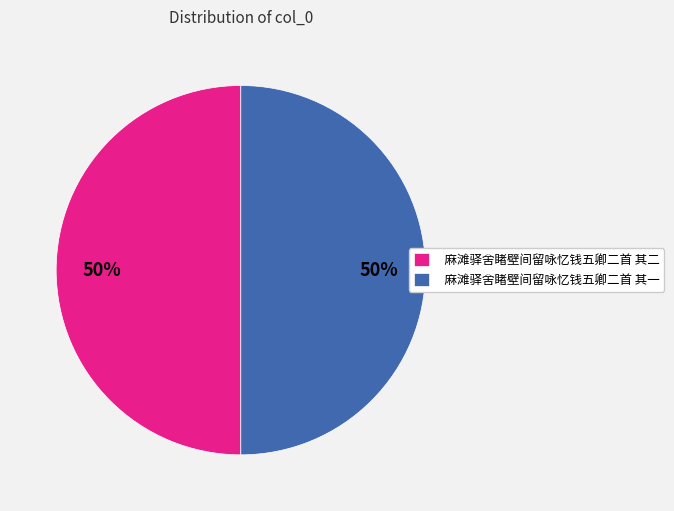

How many segments does this pie chart have?

2